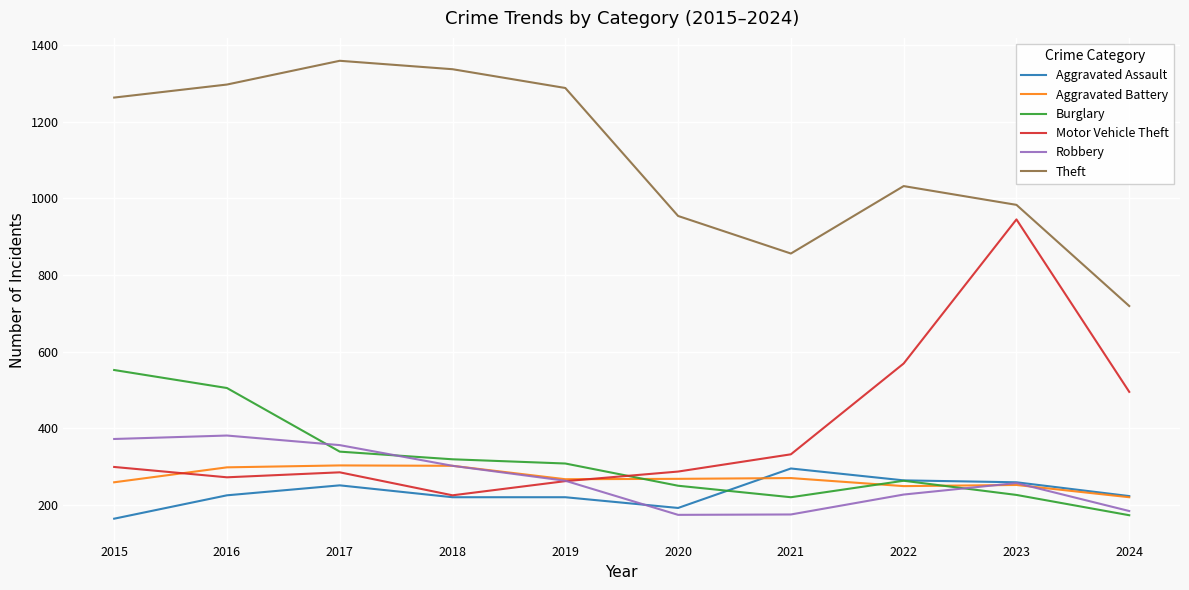

What is the smallest value displayed?

164